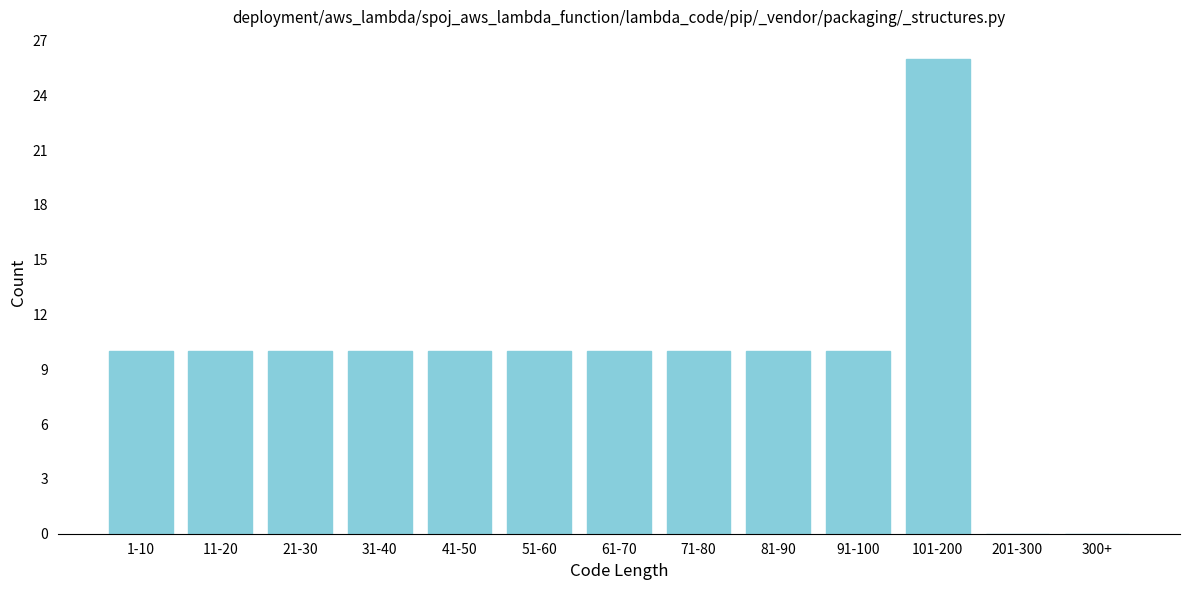

Reading left to right, what are all the values shown in this chart?

1-10=10	11-20=10	21-30=10	31-40=10	41-50=10	51-60=10	61-70=10	71-80=10	81-90=10	91-100=10	101-200=26	201-300=0	300+=0